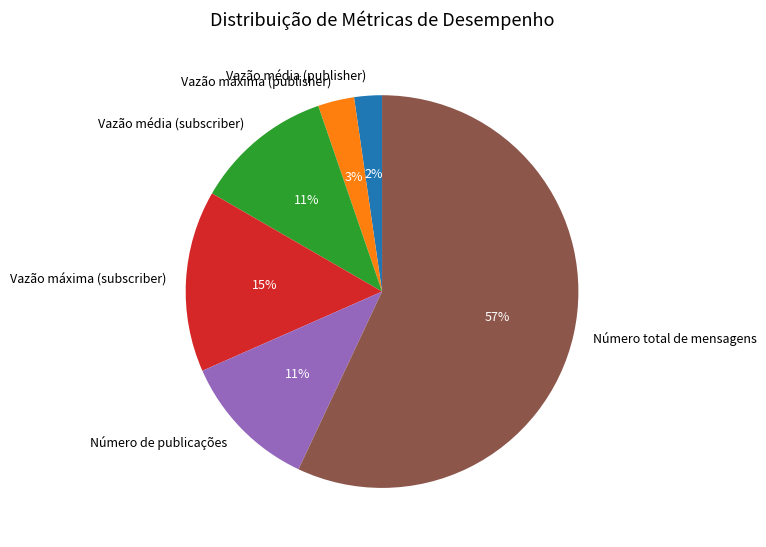

Which category accounts for the majority?

Número total de mensagens